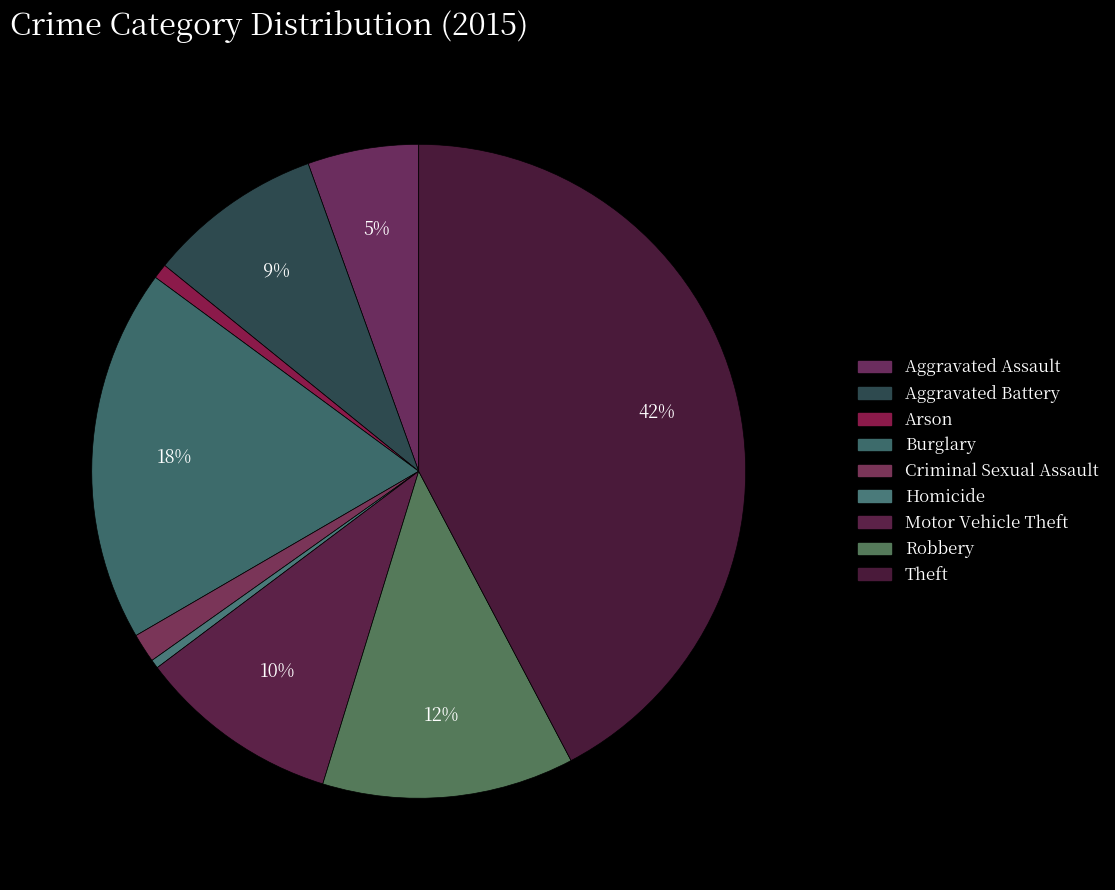

How many slices are in this pie chart?

9